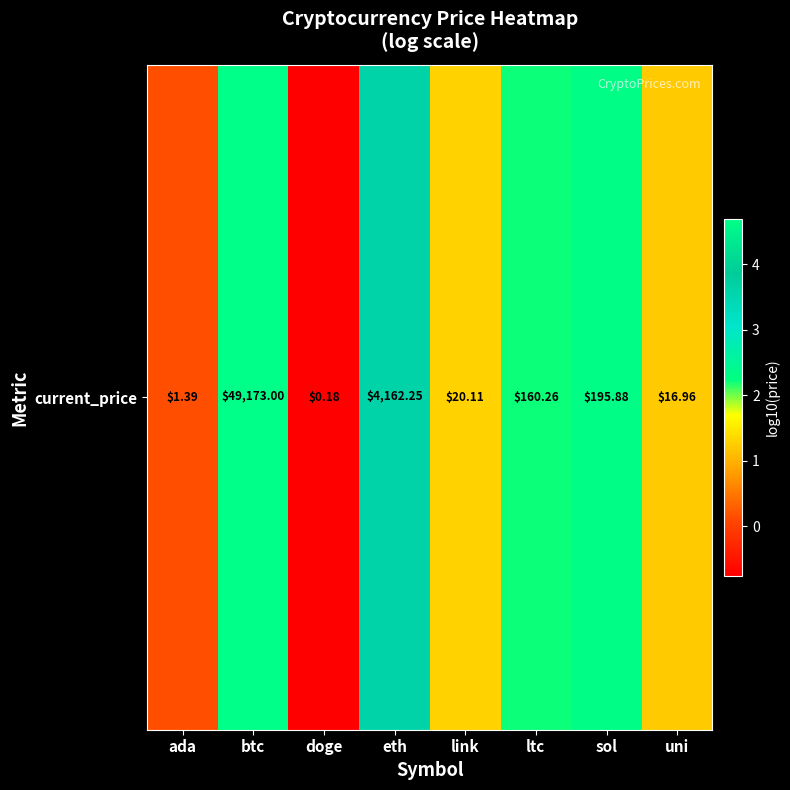

How many positive values are there?

7